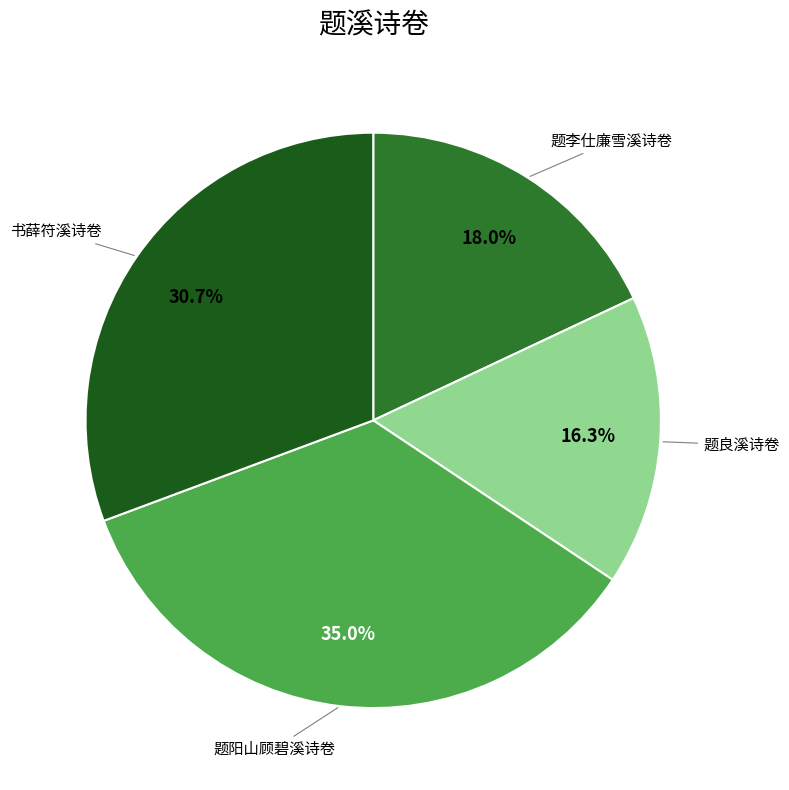

Is there a majority slice in this chart?

No